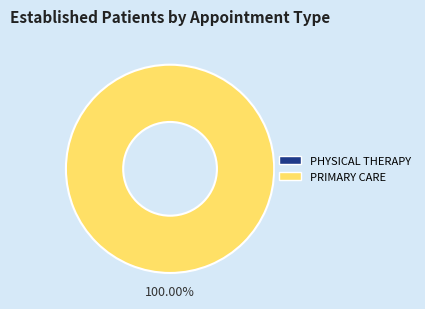

Which has a higher value, PHYSICAL THERAPY or PRIMARY CARE?

PRIMARY CARE